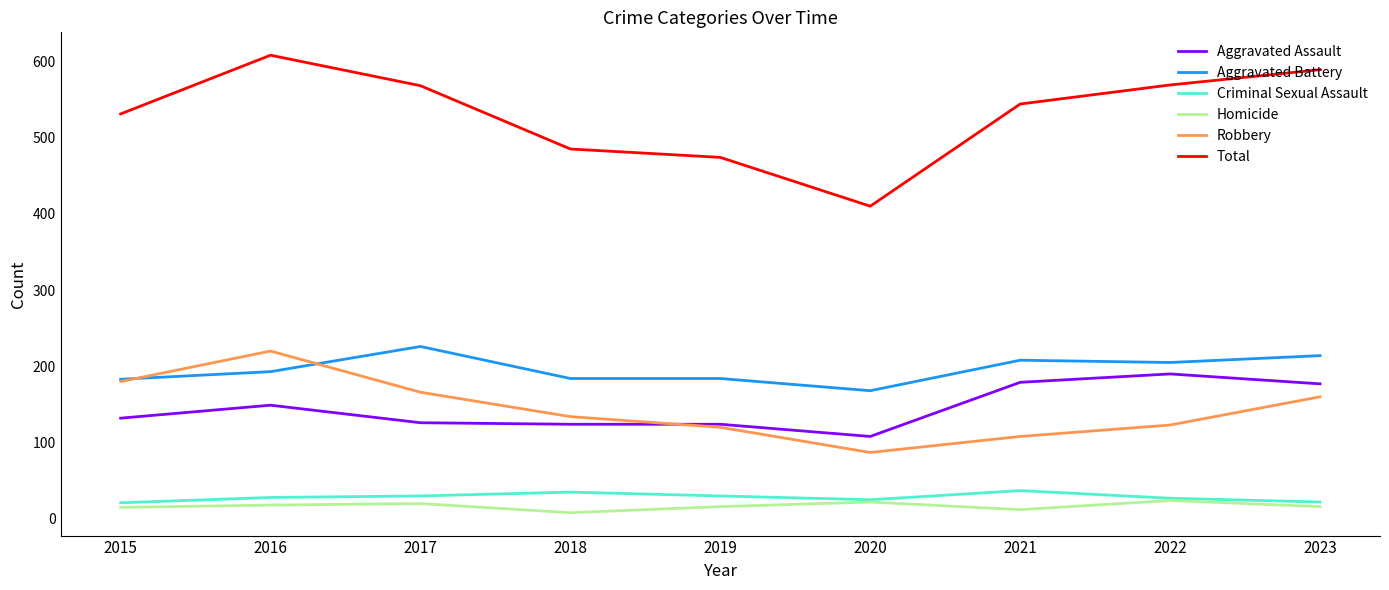

Which series has the widest spread of values?

Total